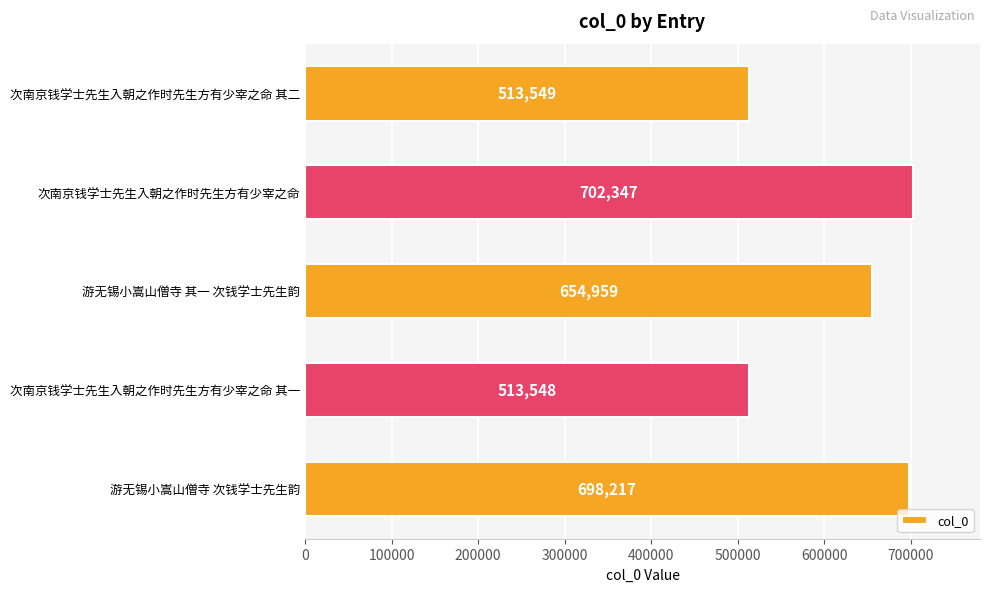

What is the change in value from 次南京钱学士先生入朝之作时先生方有少宰之命 其一 to 游无锡小嵩山僧寺 其一 次钱学士先生韵?

+141411